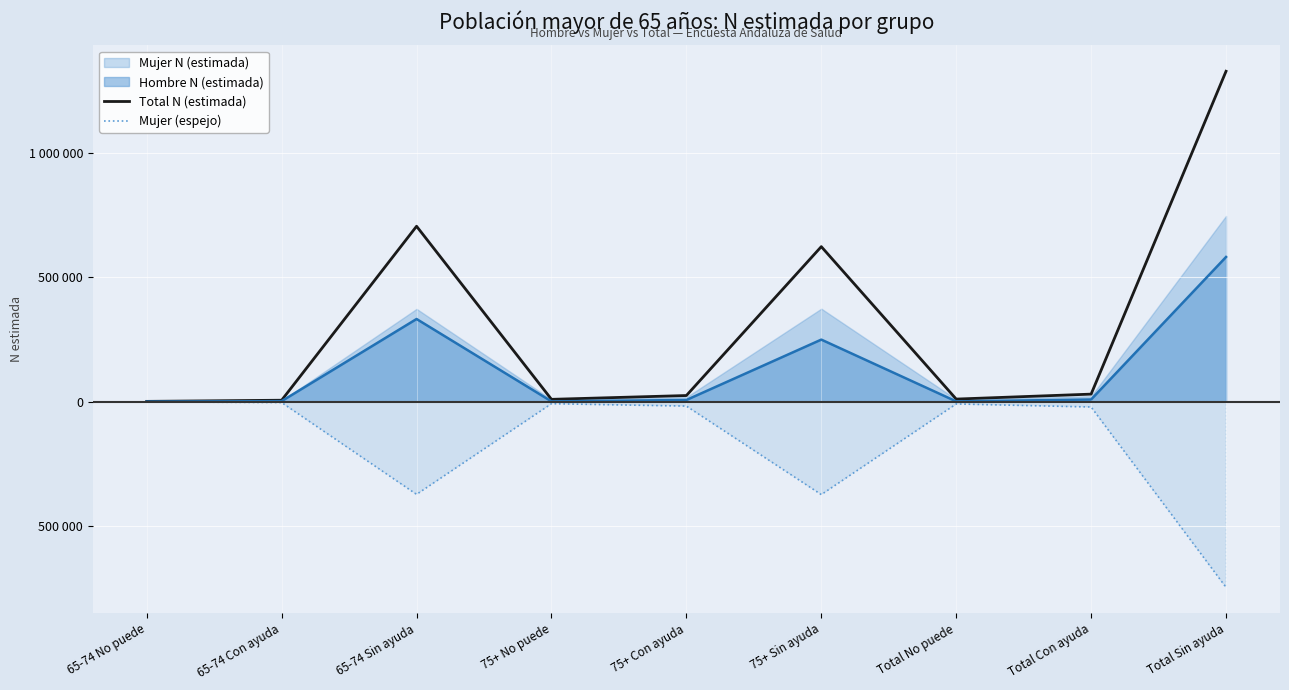

Between Total Con ayuda and 75+ Sin ayuda, which is larger?

75+ Sin ayuda